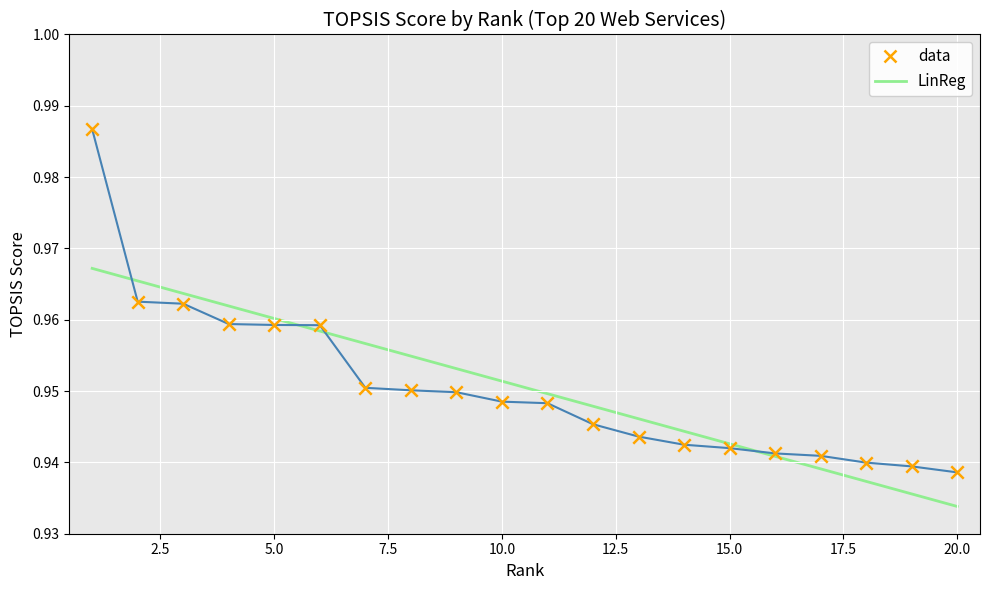

Which series has the largest range (max minus min)?

data